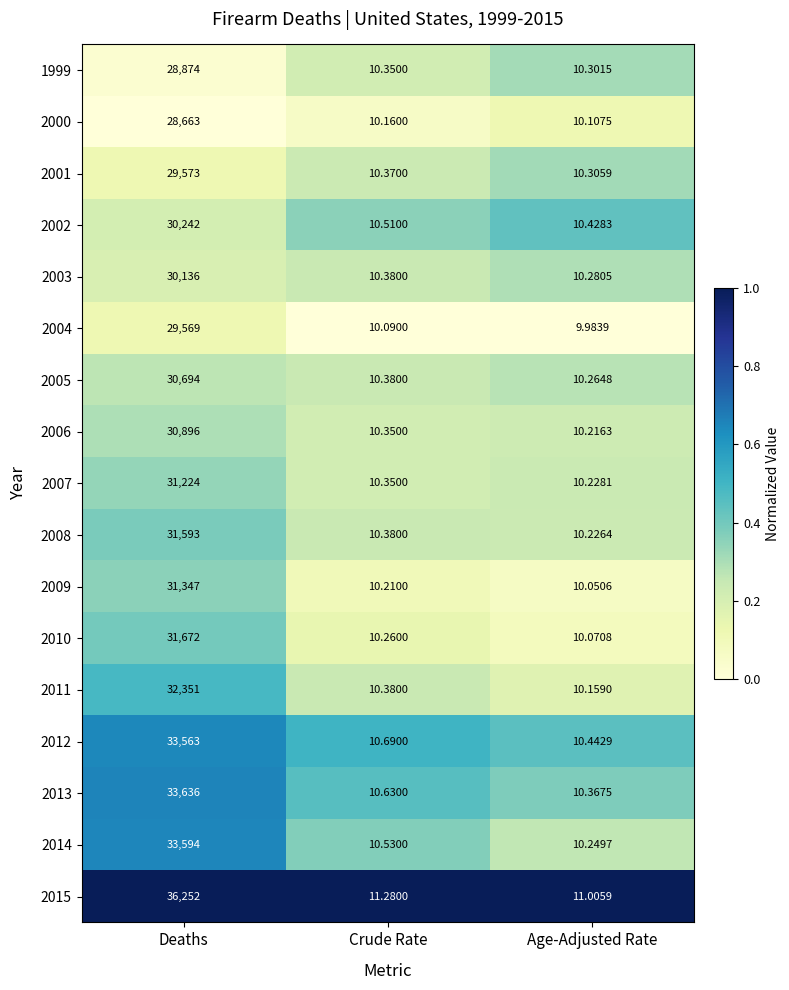

At which label is 2003 closest to 15073?

Crude Rate